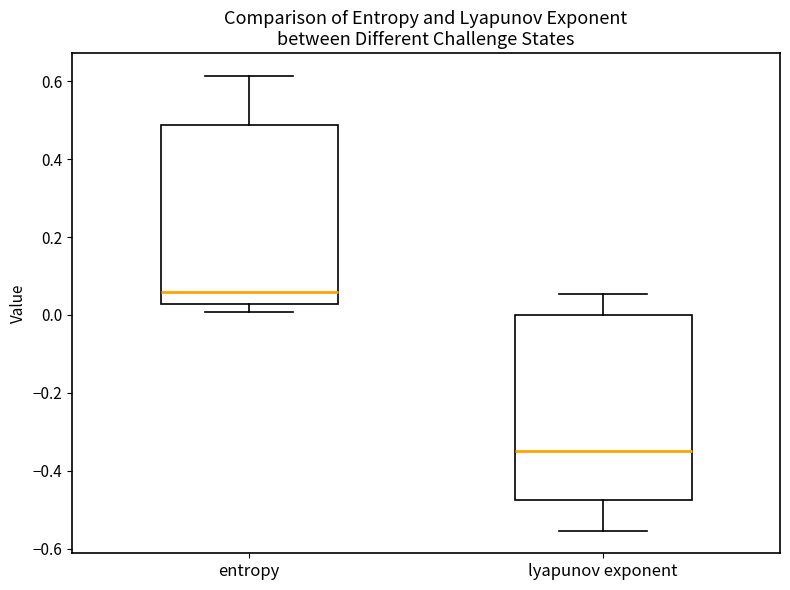

Reading left to right, read every box against the y-axis: the position of its median line, the range the box covers, and the ends of its whiskers. The values are not printed on the chart, so give them approximately, as read against the axis.

entropy: median 0.06, box 0.02 to 0.48, whiskers 0.00 to 0.62
lyapunov exponent: median -0.34, box -0.48 to 0.00, whiskers -0.56 to 0.06